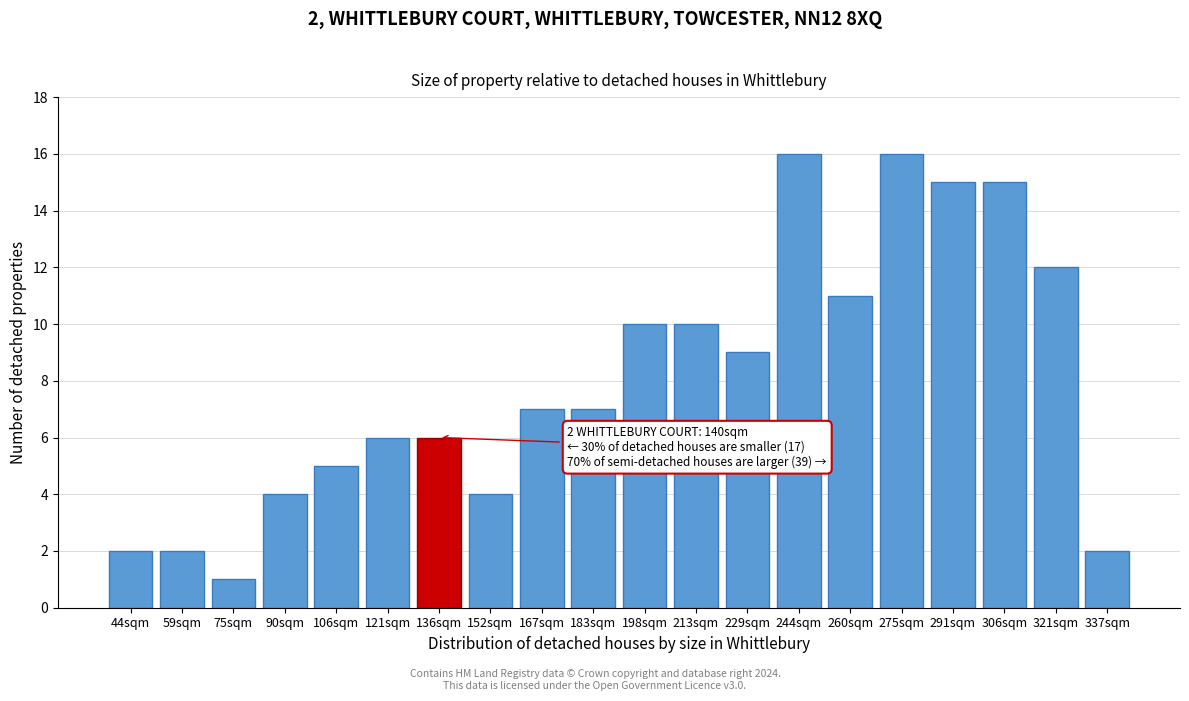

Reading left to right, transcribe all the data shown in this chart.

2	2	1	4	5	6	6	4	7	7	10	10	9	16	11	16	15	15	12	2